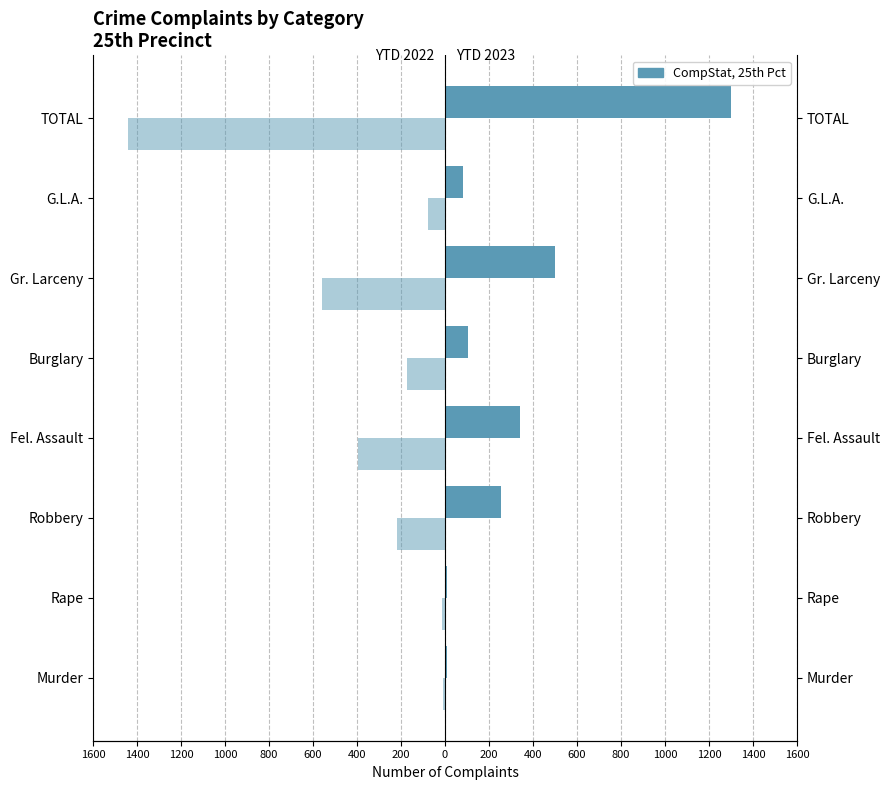

Are the bars grouped side by side (vs. stacked)?

Yes